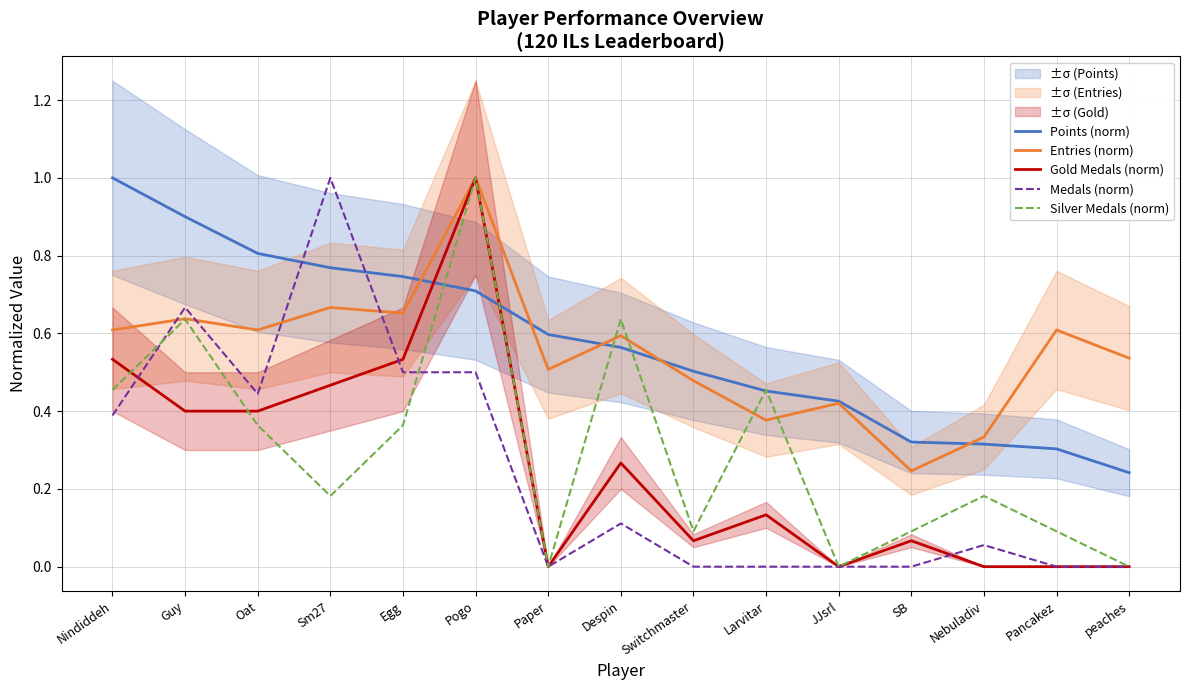

What is the label of the 3rd point from the left?

Oat